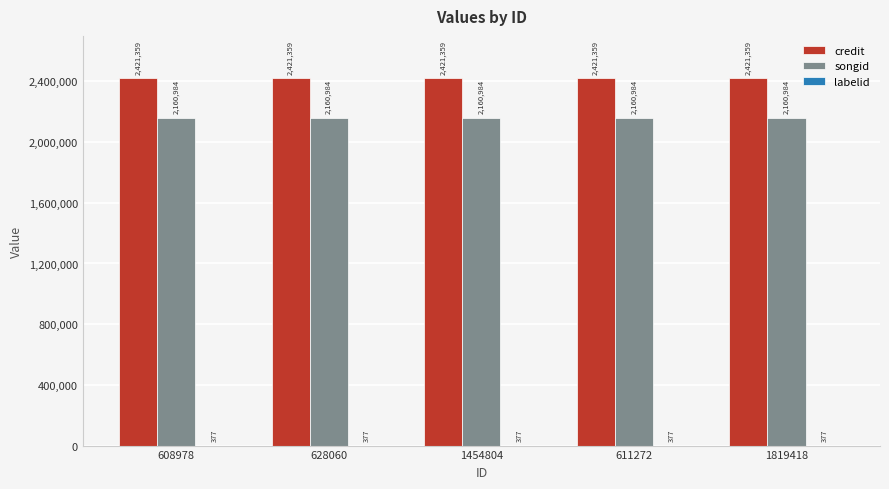

What is the sum of all credit values?

12106795